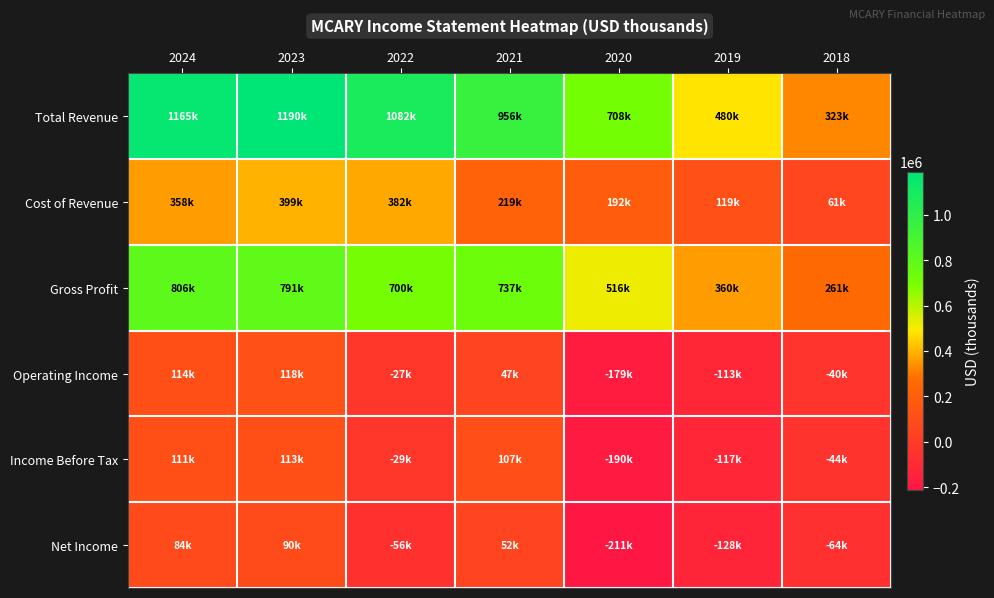

List the series in order of their peak value, highest first.

Total Revenue, Gross Profit, Cost of Revenue, Operating Income, Income Before Tax, Net Income